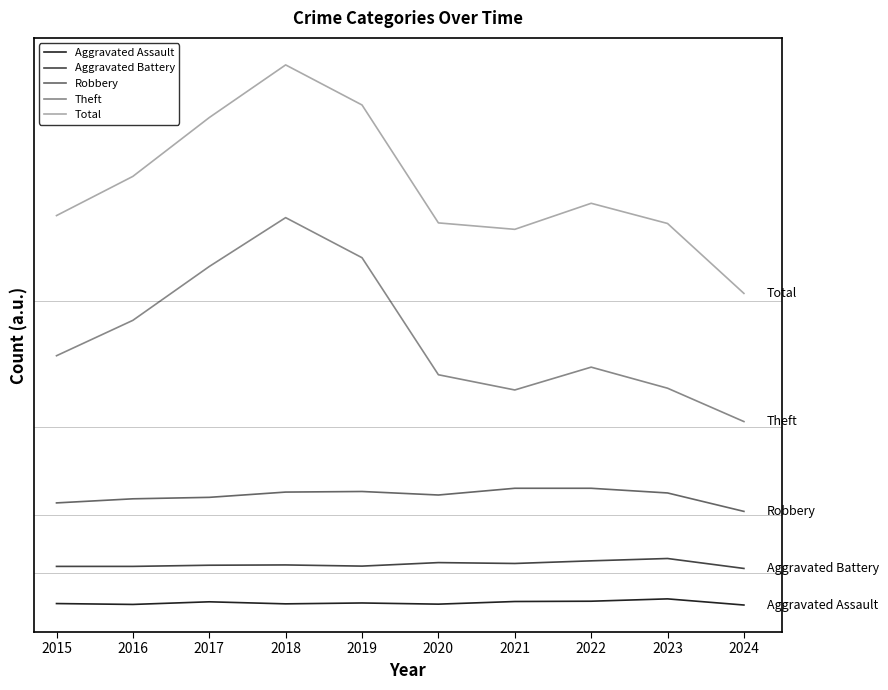

Is this an area chart (filled region under the line)?

No